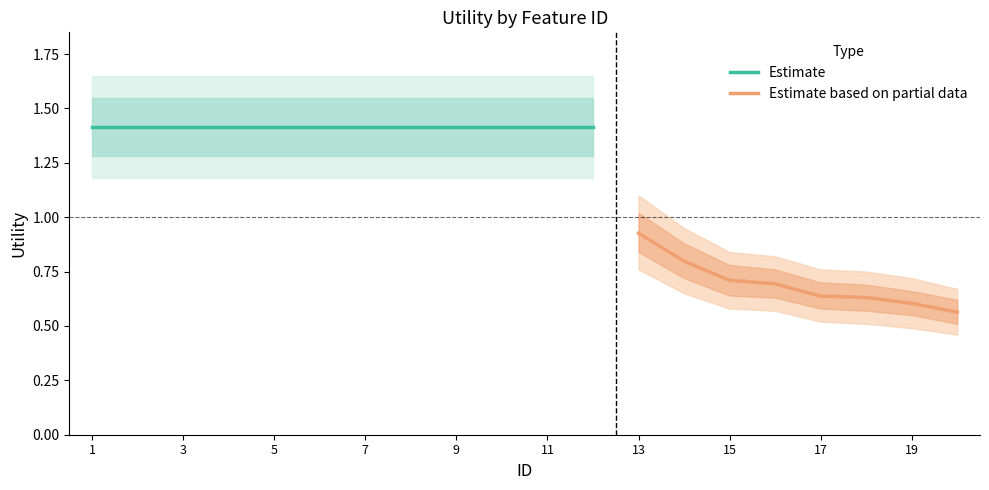

What is the maximum value for readmitted?

1.4